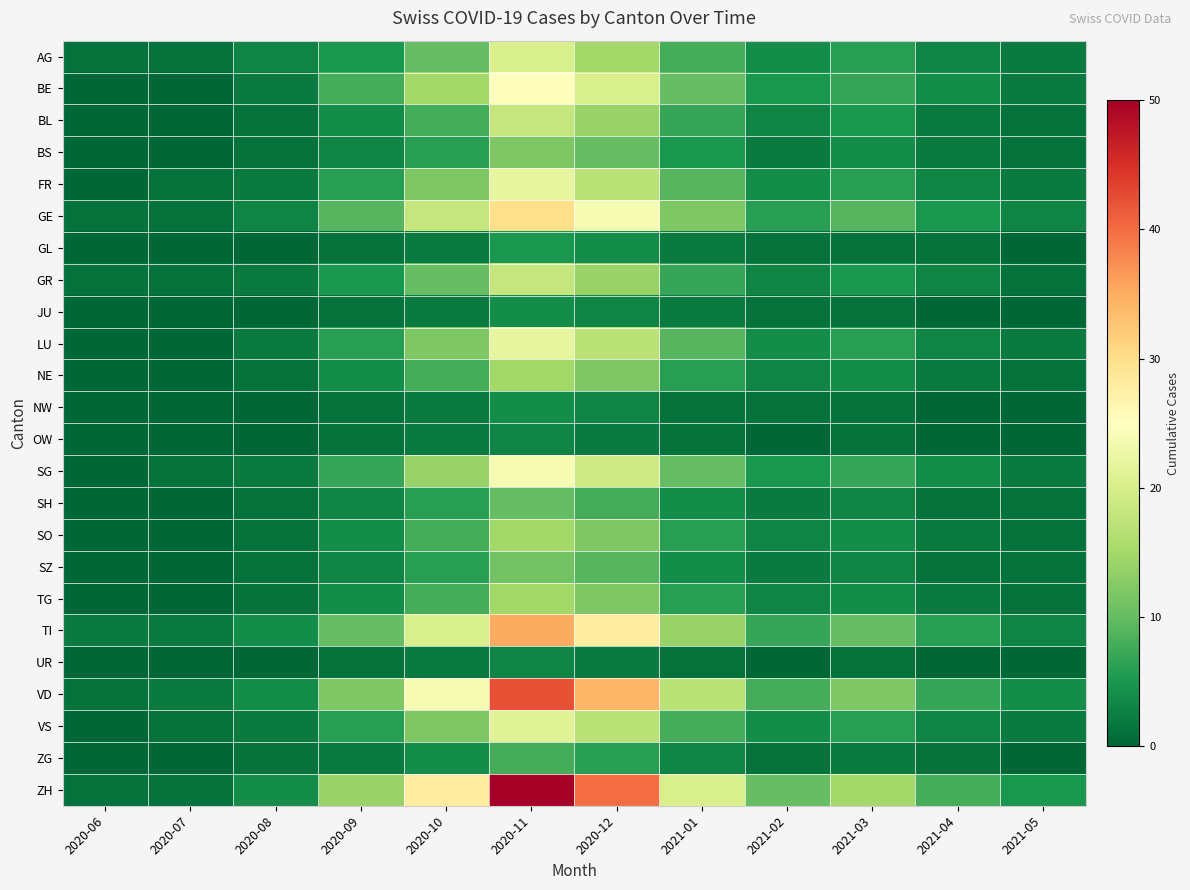

List the series in order of their peak value, highest first.

ZH, VD, TI, GE, BE, SG, FR, LU, VS, AG, BL, GR, NE, SO, TG, BS, SZ, SH, ZG, GL, JU, NW, OW, UR